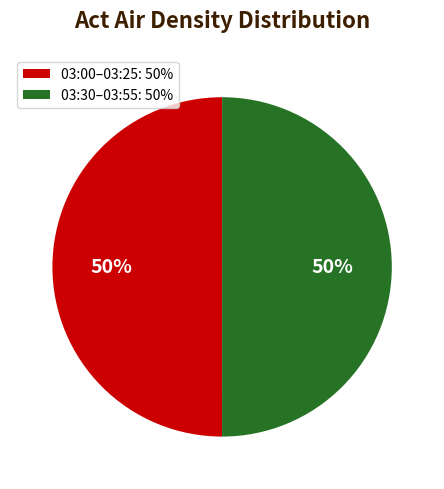

True or false: 03:30–03:55: 50% accounts for 50% of the total.

True